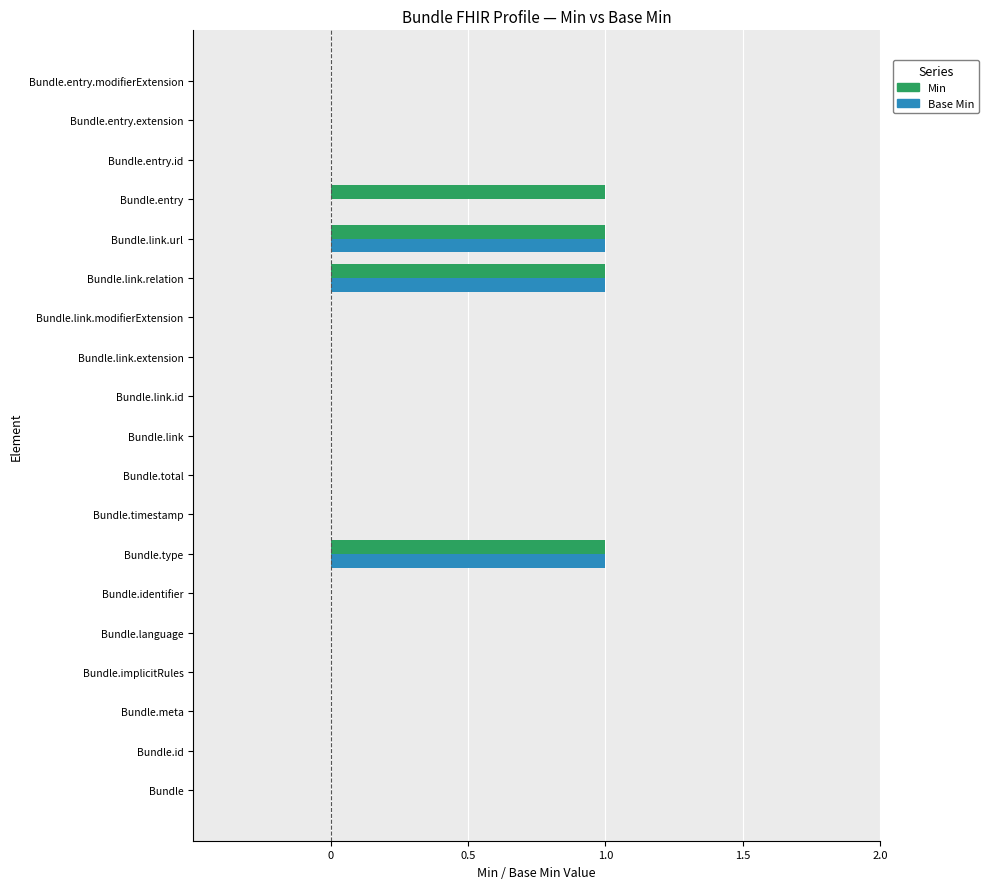

What is the sum of all Min values?

4